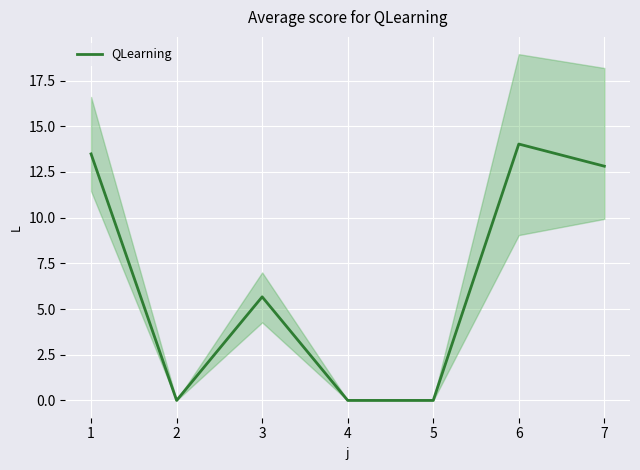

Count the number of data series in this chart.

1